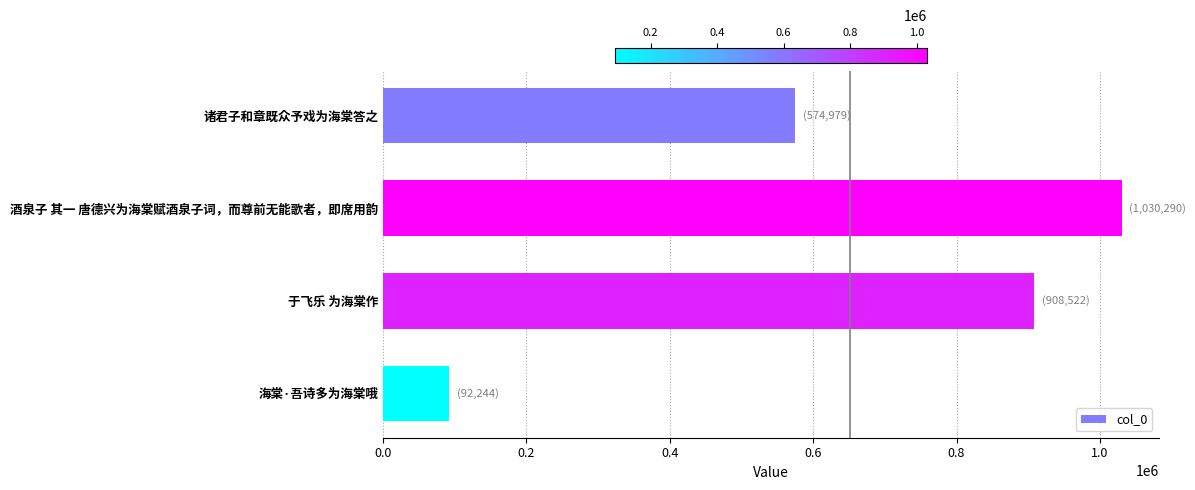

What is the difference between the maximum and minimum values?

938046